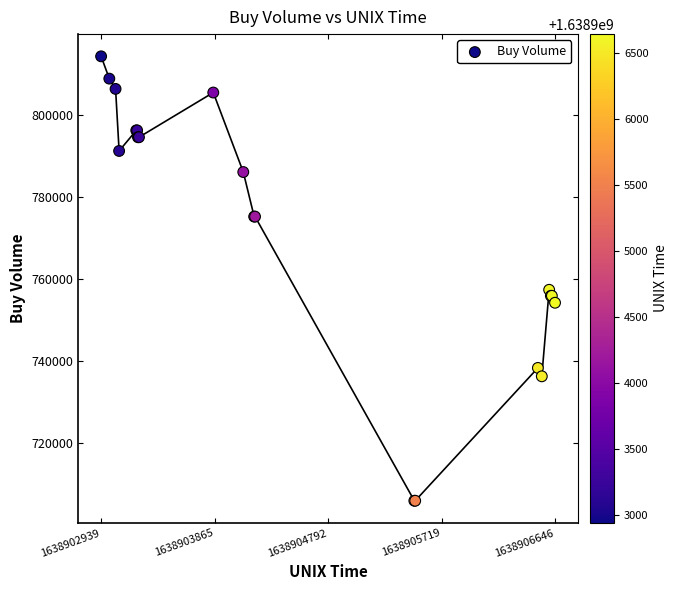

What Y value in the scatter plot is closest to 760104?

757363